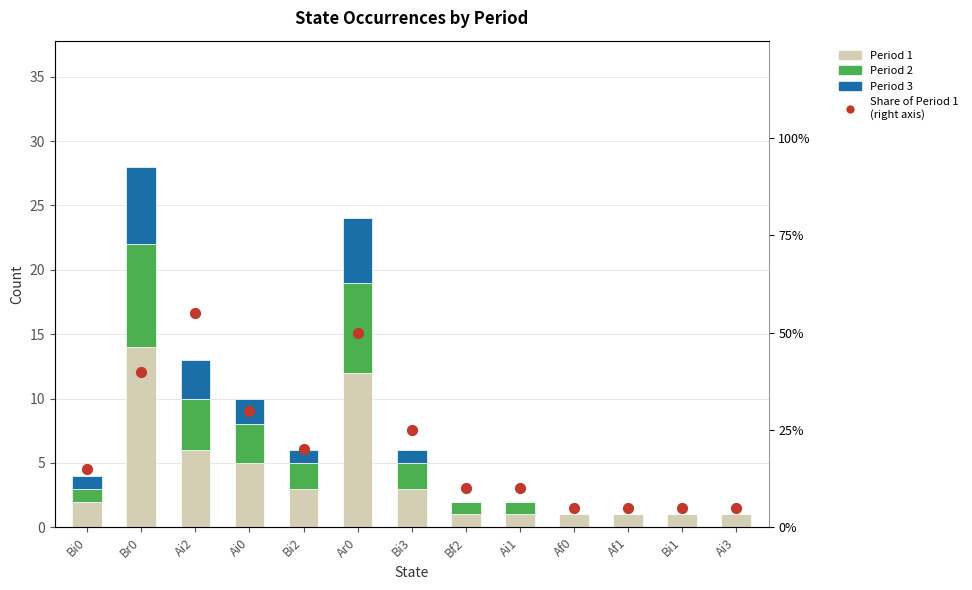

What is the total value across all series at Bi3?

6.2